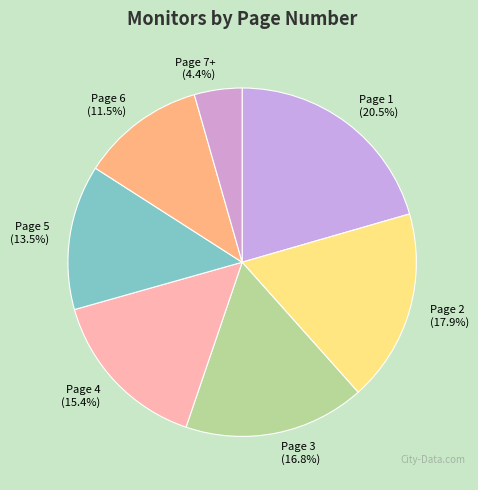

Is there any slice that represents more than half of the pie?

No